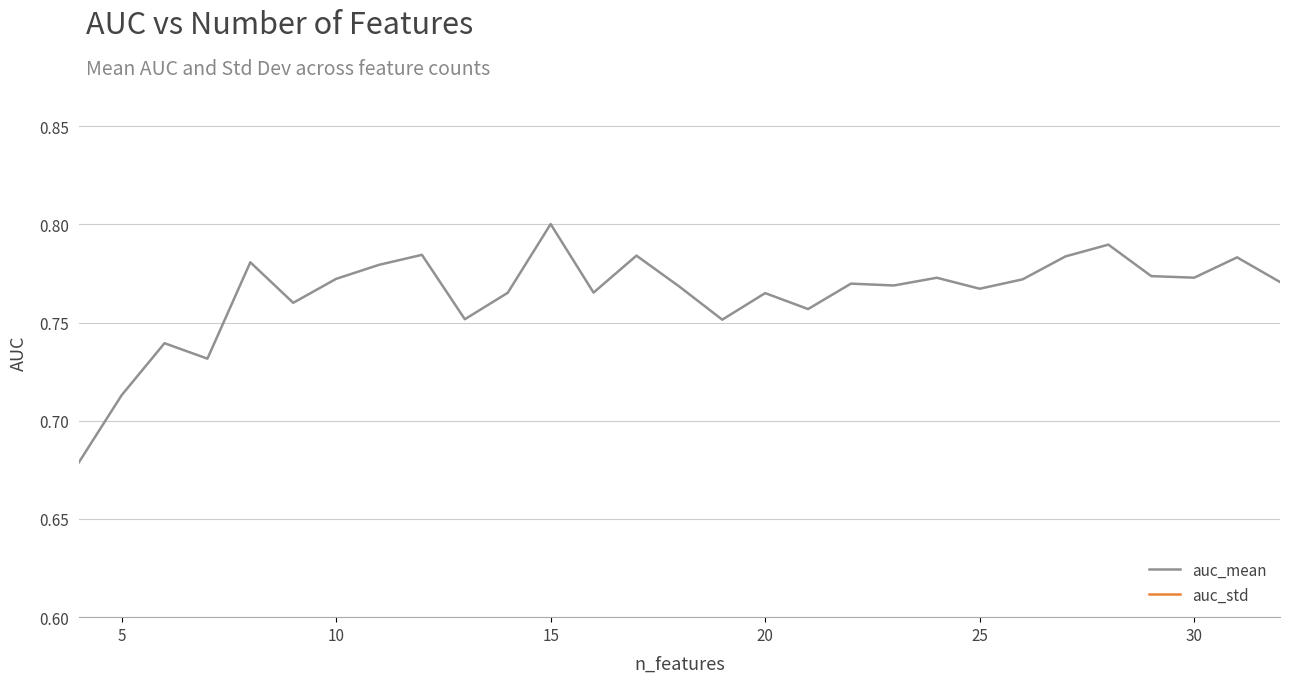

What is the minimum value shown in the chart?

0.1